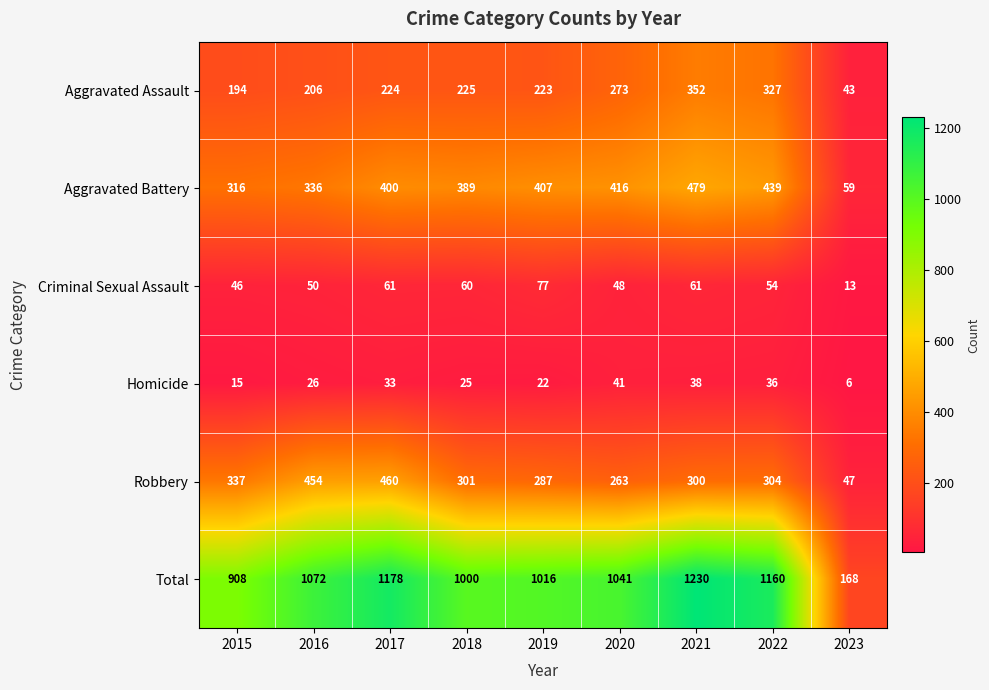

What is the sum of all Robbery values?

2753